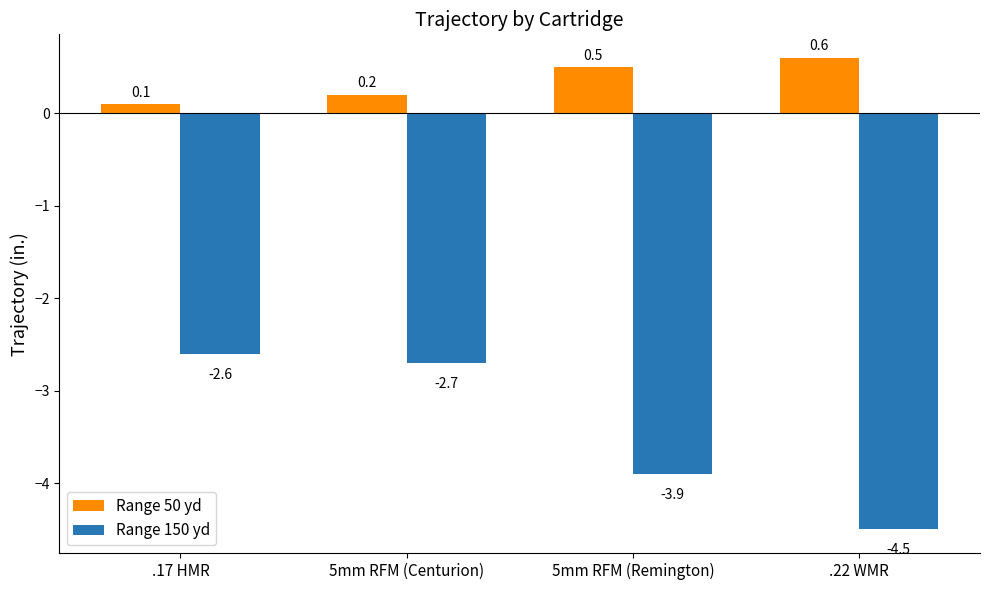

How many data points does each series have?

4